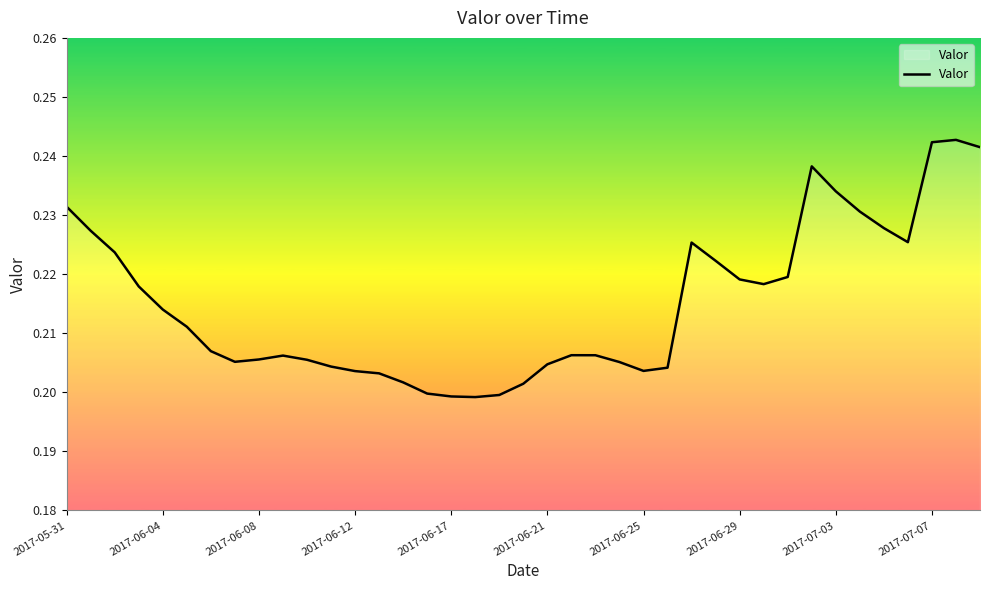

How many series are shown in this chart?

1